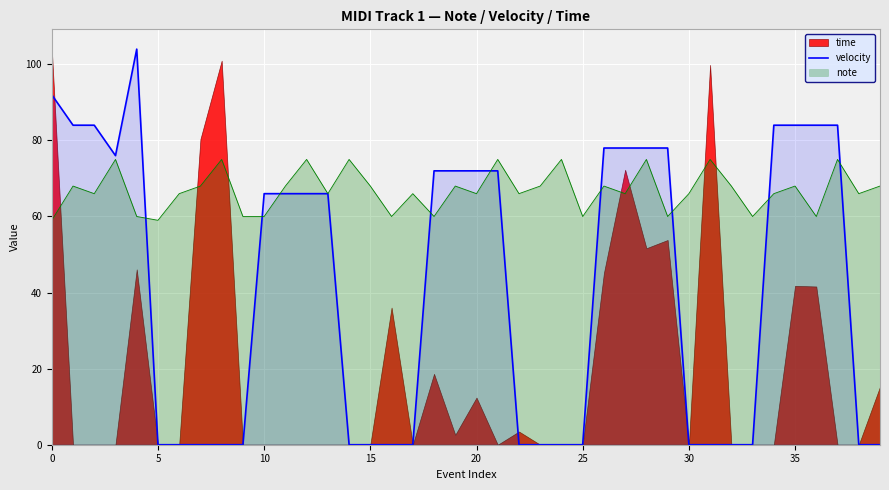

How many interior local peaks (higher than both neighbors) does the data have?

1